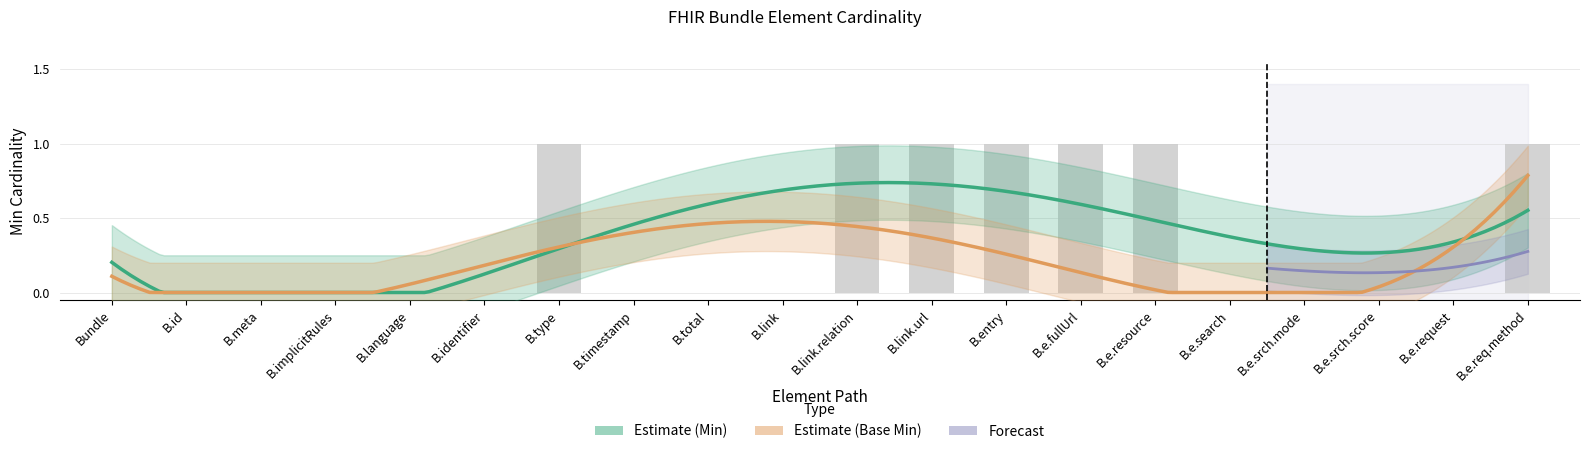

Between B.e.srch.mode and B.e.req.method, which is larger?

B.e.req.method